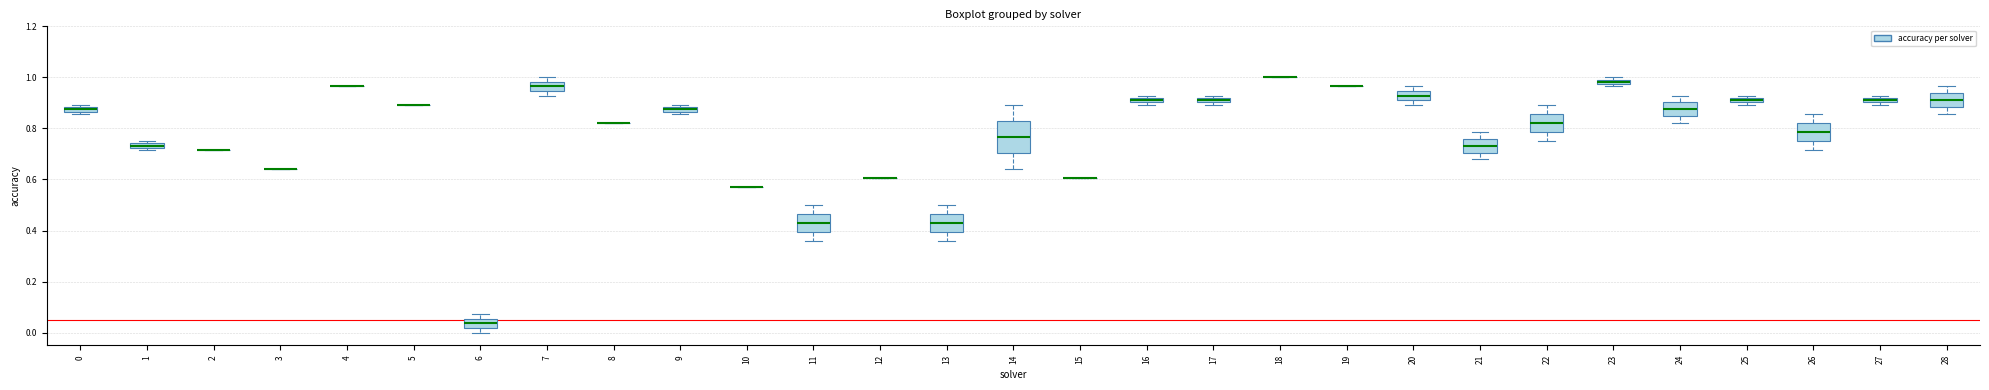

Where is the upper edge of the box at x = 23 on the y-axis? The values are not printed on the chart, so give them approximately, as read against the axis.

1.00